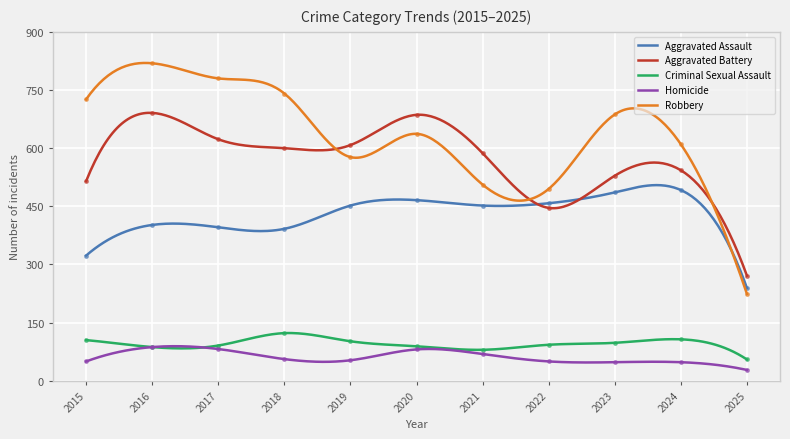

Rank the categories by Homicide value from highest to lowest.

2016, 2017, 2020, 2021, 2018, 2019, 2015, 2022, 2023, 2024, 2025